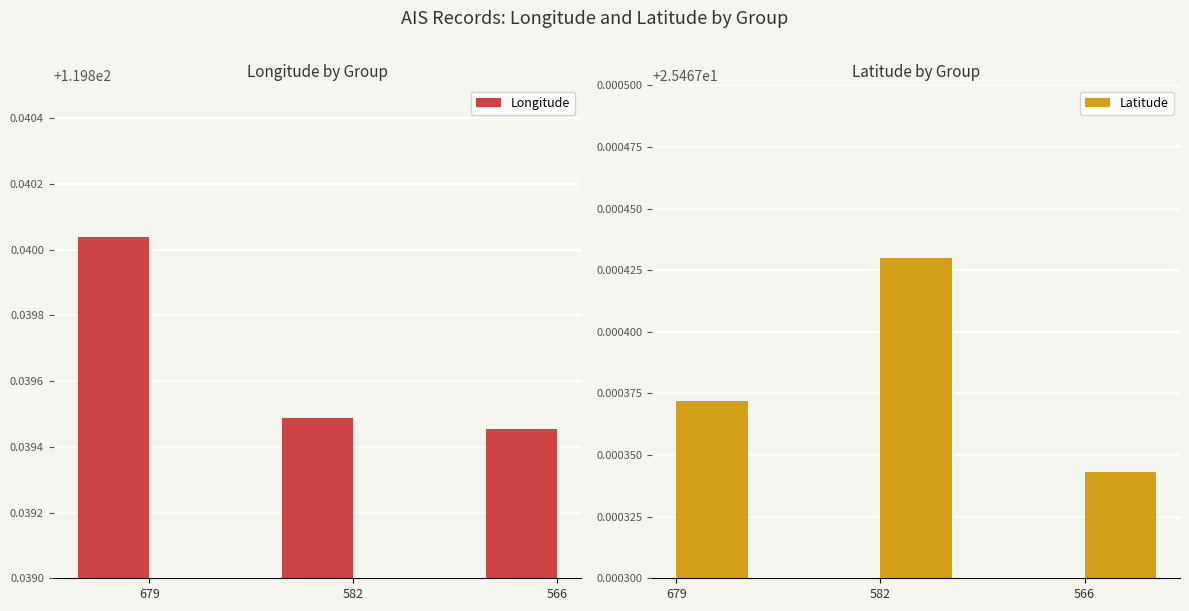

What is the average value of the Latitude series?

25.5